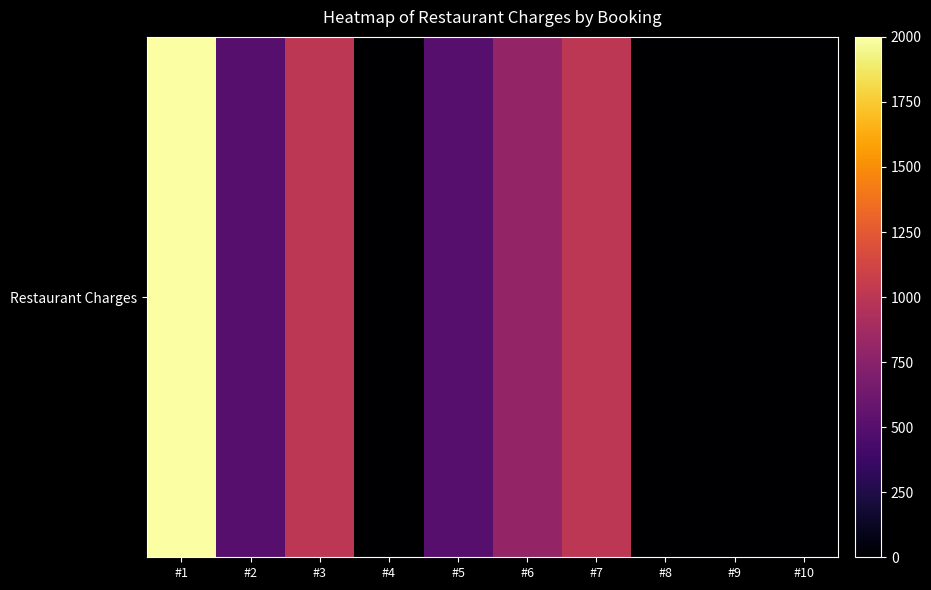

Between #3 and #2, which is larger?

#3